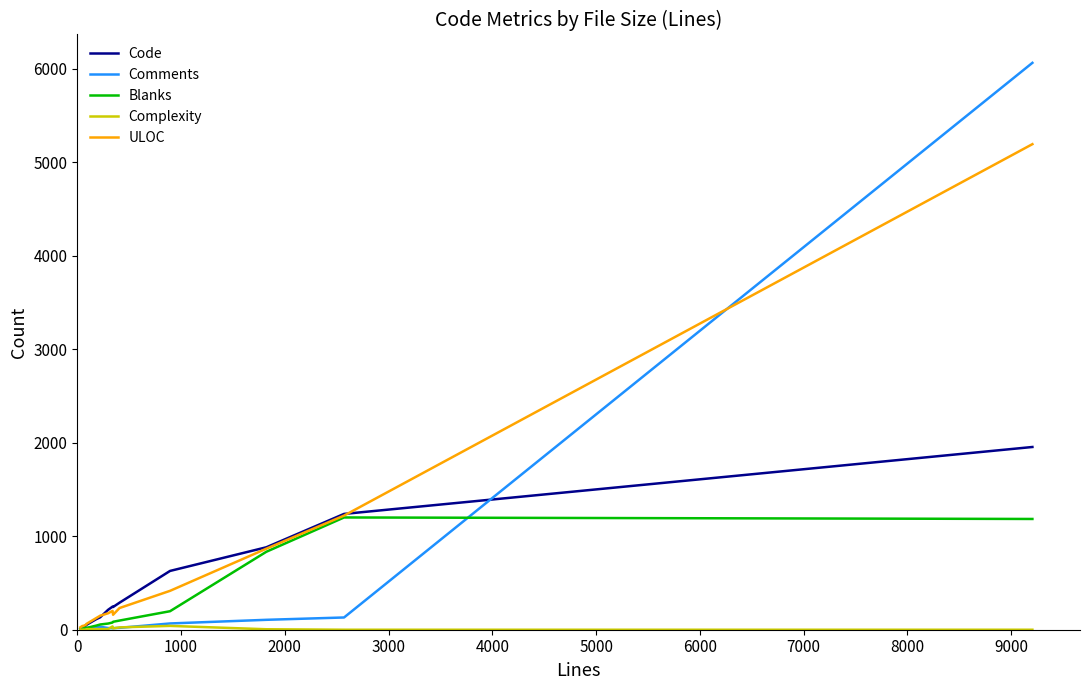

Which series has the largest range (max minus min)?

Comments